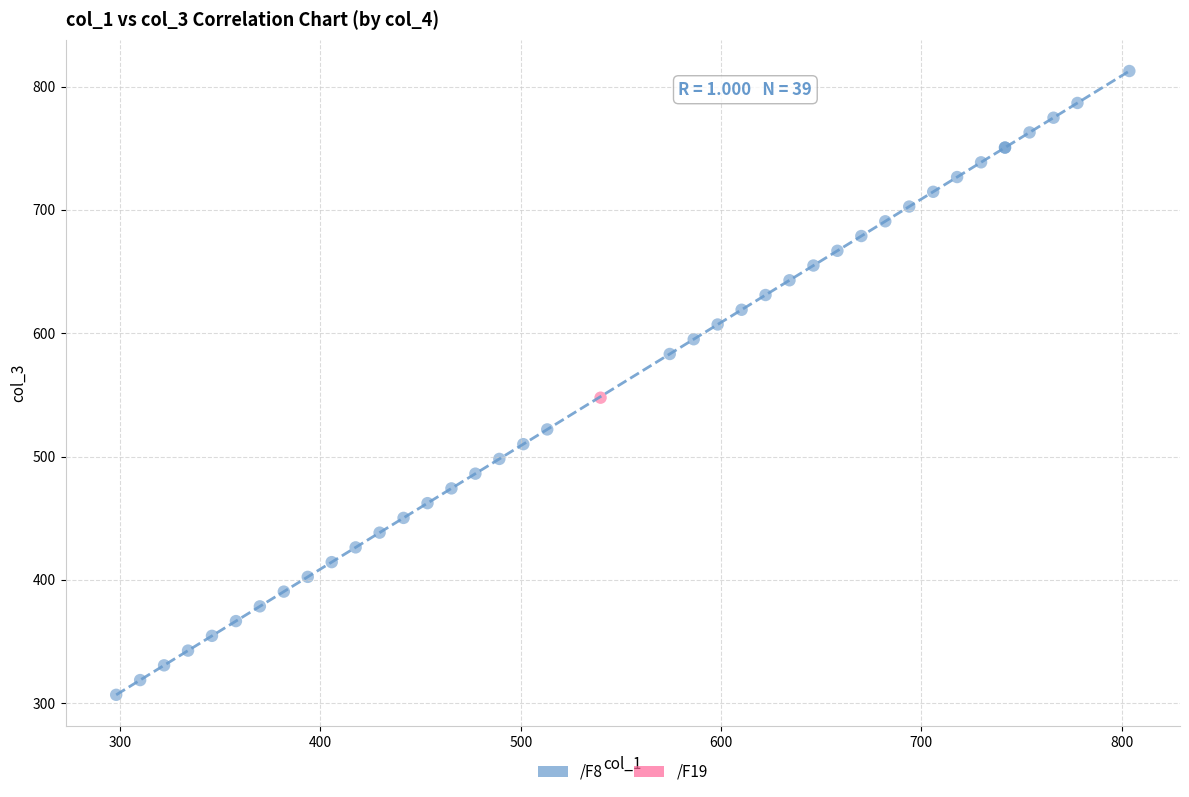

What are all the series names shown in the legend?

/F8, /F19